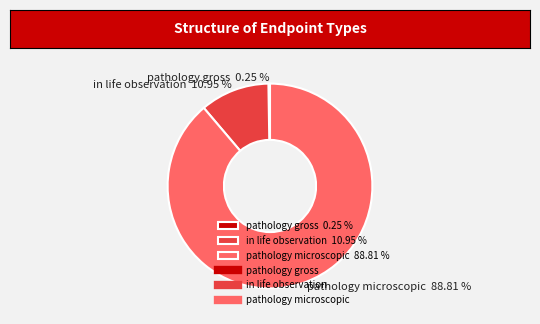

Is it true that pathology microscopic is 89% of the pie?

True